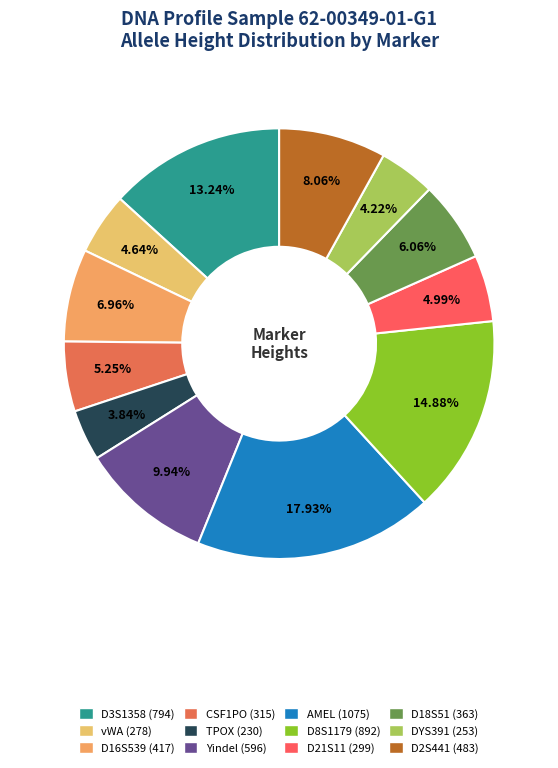

The D8S1179 slice represents 25% of the pie. True or false?

False